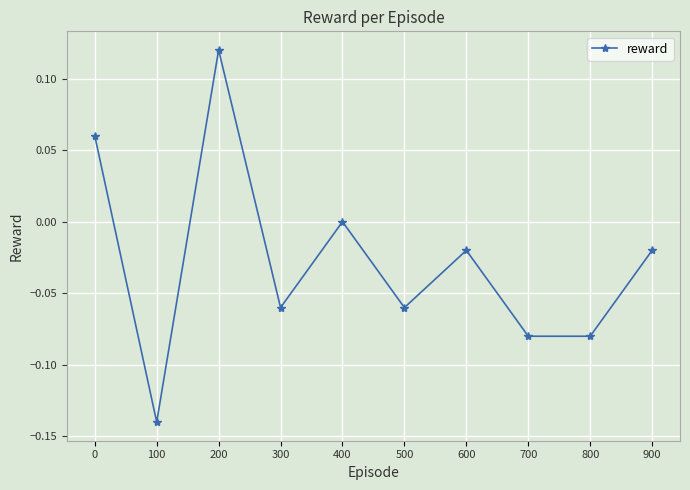

At which category does the chart reach its peak across all series?

200